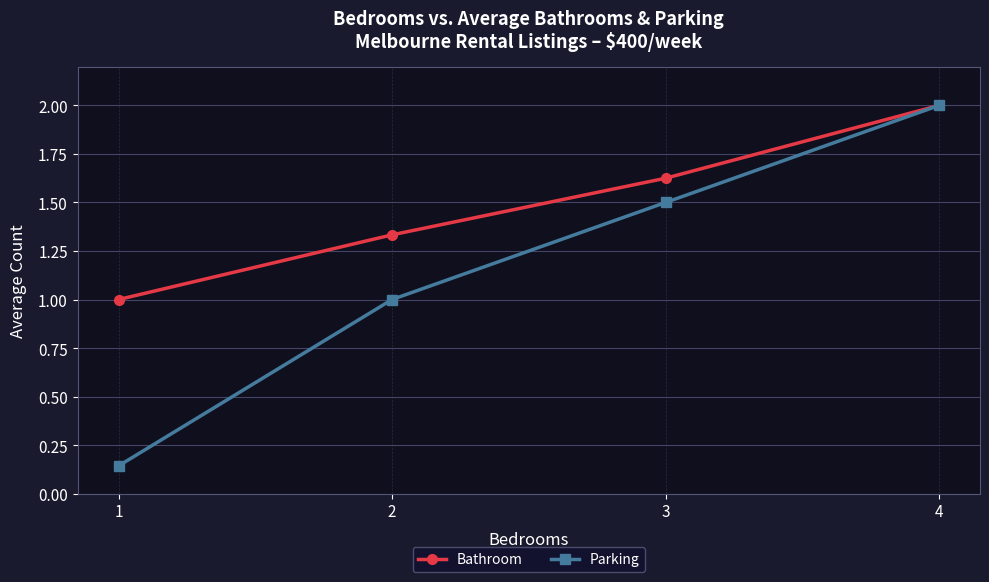

What is the average value of the Parking series?

1.2